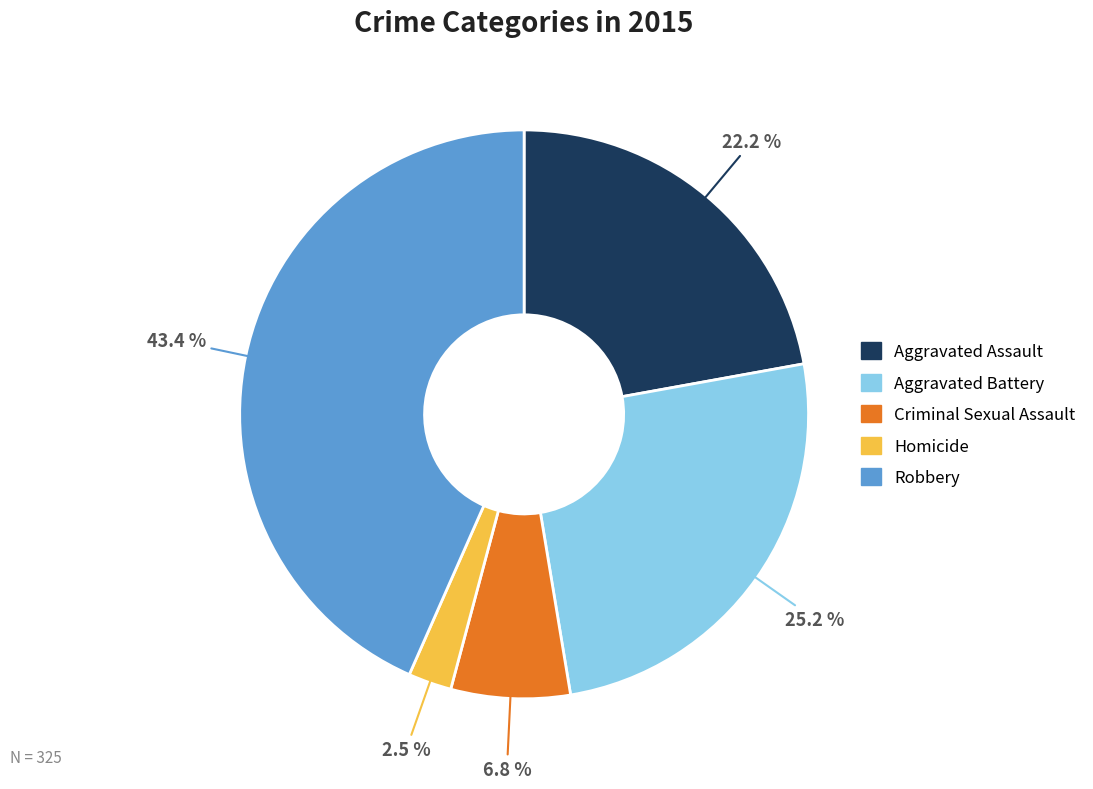

How much of the chart is everything except Aggravated Battery?

74.8%